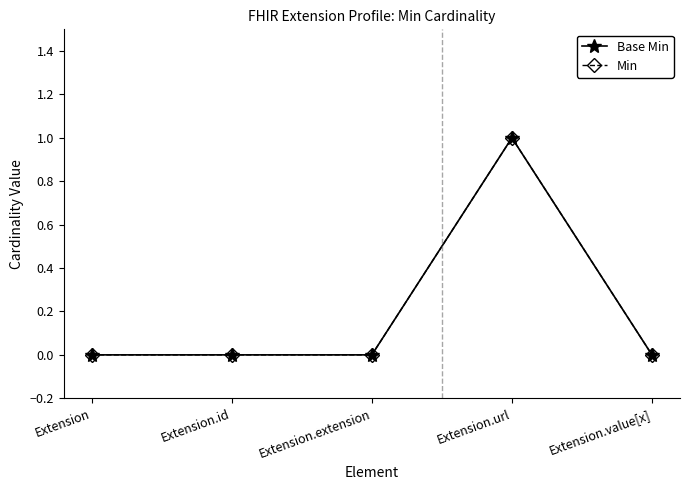

Where is Base Min nearest to the value 0?

Extension